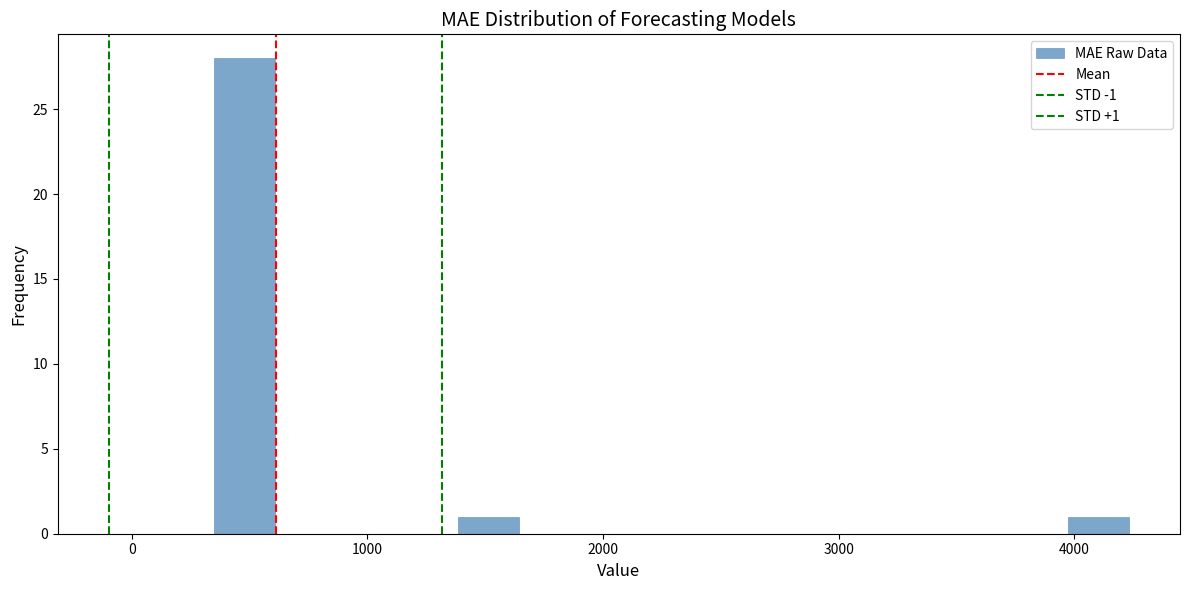

Read against the x-axis, roughly where is the centre of the tallest bar?

500